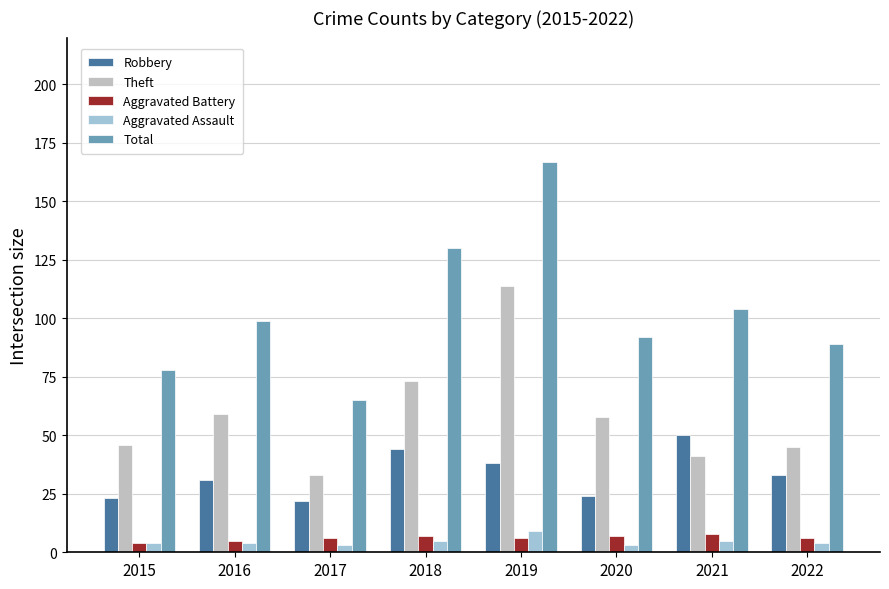

Reading left to right, extract all data points from this chart.

Robbery: 2015=23	2016=31	2017=22	2018=44	2019=38	2020=24	2021=50	2022=33
Theft: 2015=46	2016=59	2017=33	2018=73	2019=114	2020=58	2021=41	2022=45
Aggravated Battery: 2015=4	2016=5	2017=6	2018=7	2019=6	2020=7	2021=8	2022=6
Aggravated Assault: 2015=4	2016=4	2017=3	2018=5	2019=9	2020=3	2021=5	2022=4
Total: 2015=78	2016=99	2017=65	2018=130	2019=167	2020=92	2021=104	2022=89